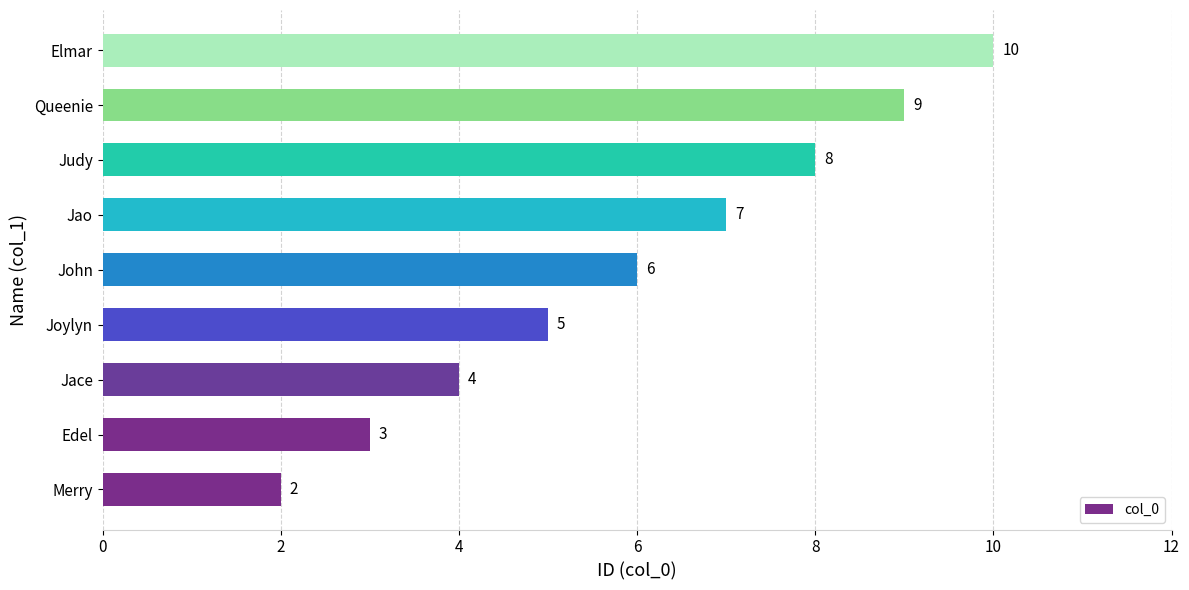

Which label corresponds to the largest value in the chart?

Elmar